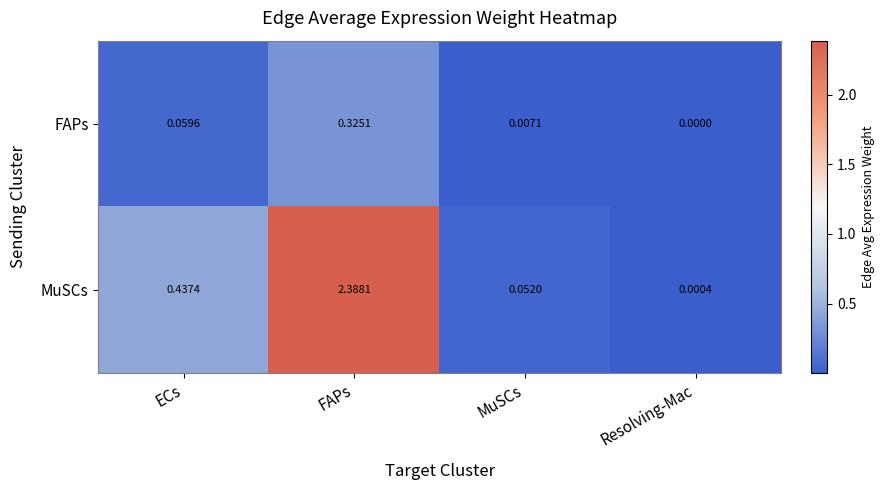

Between ECs and FAPs, which series saw the biggest shift?

MuSCs